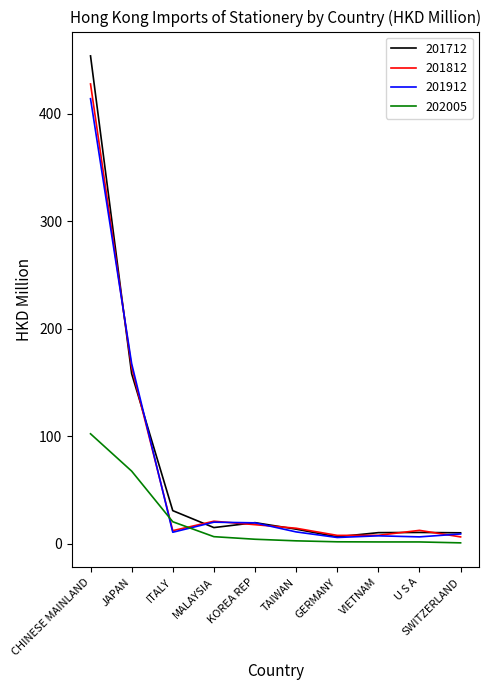

What is the sum of the 201812 values at JAPAN and GERMANY?

172.2